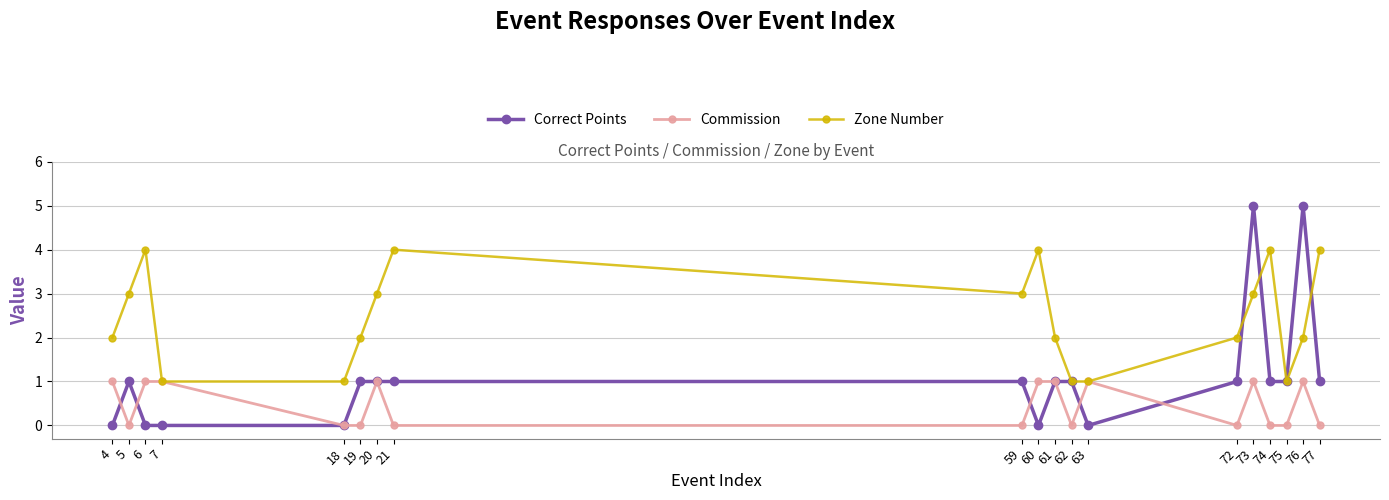

Which series has the largest range (max minus min)?

Correct Points